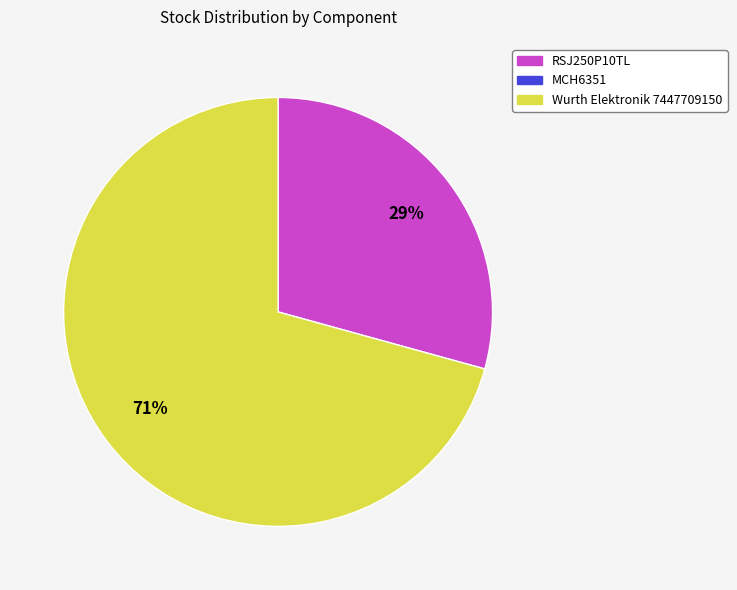

Is there any slice that represents more than half of the pie?

Yes